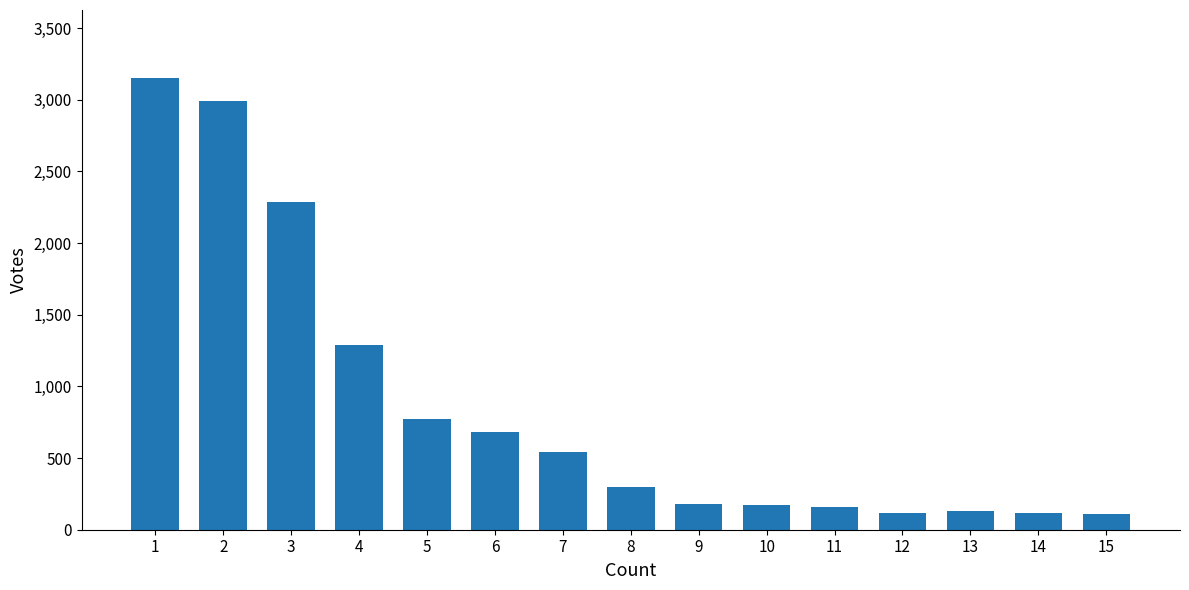

How many values are below 300?

7